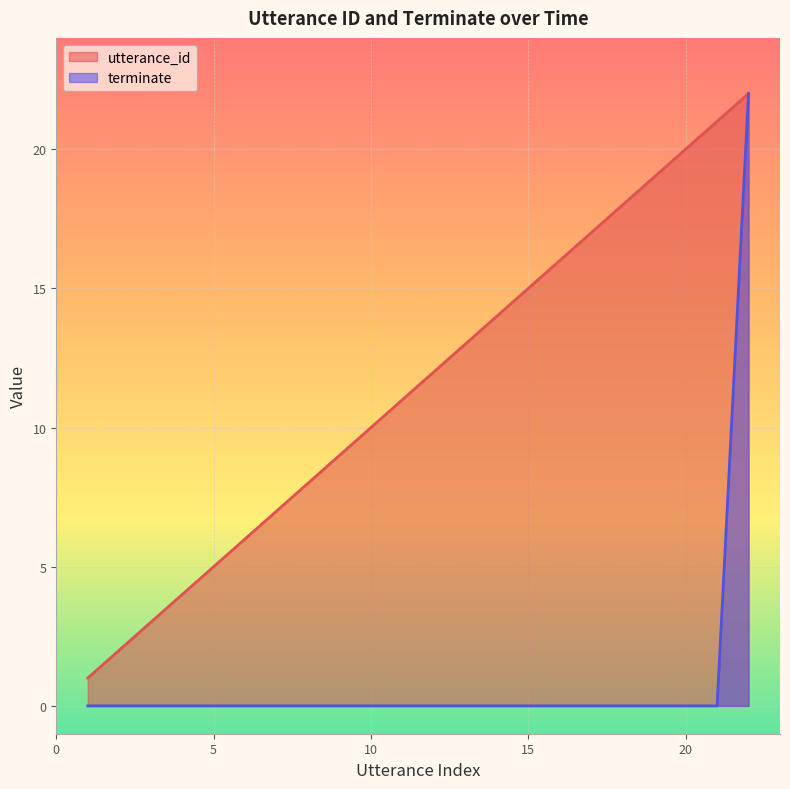

Reading right to left, extract all data points from this chart.

utterance_id: 22	21	20	19	18	17	16	15	14	13	12	11	10	9	8	7	6	5	4	3	2	1
terminate: 22	0	0	0	0	0	0	0	0	0	0	0	0	0	0	0	0	0	0	0	0	0